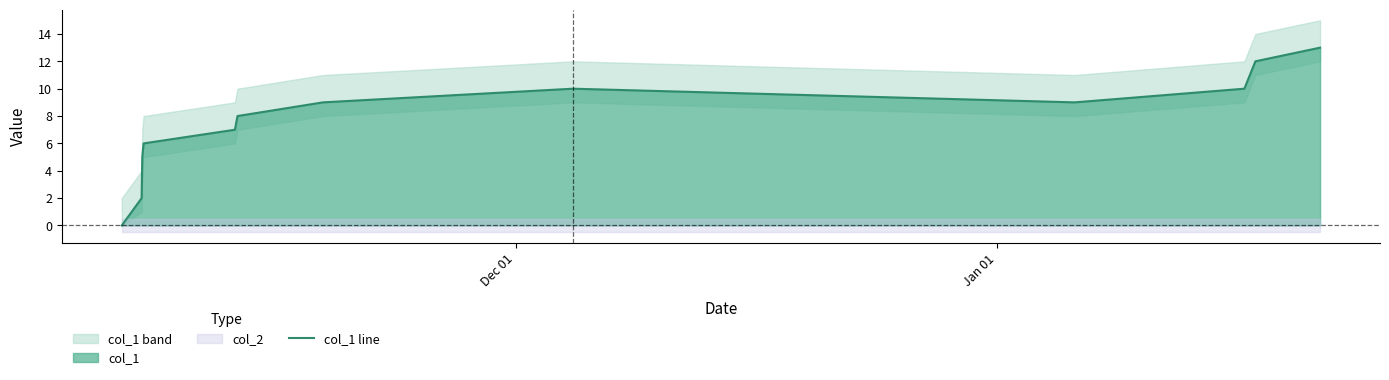

What is the average value?

8